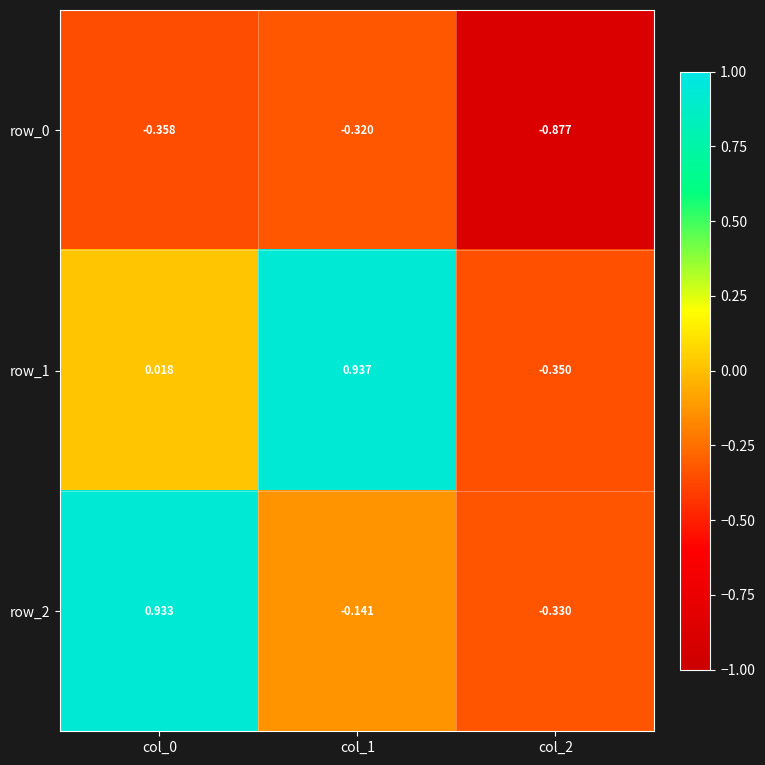

Is the value of row_2 at col_2 greater than the value of row_1 at col_1?

No